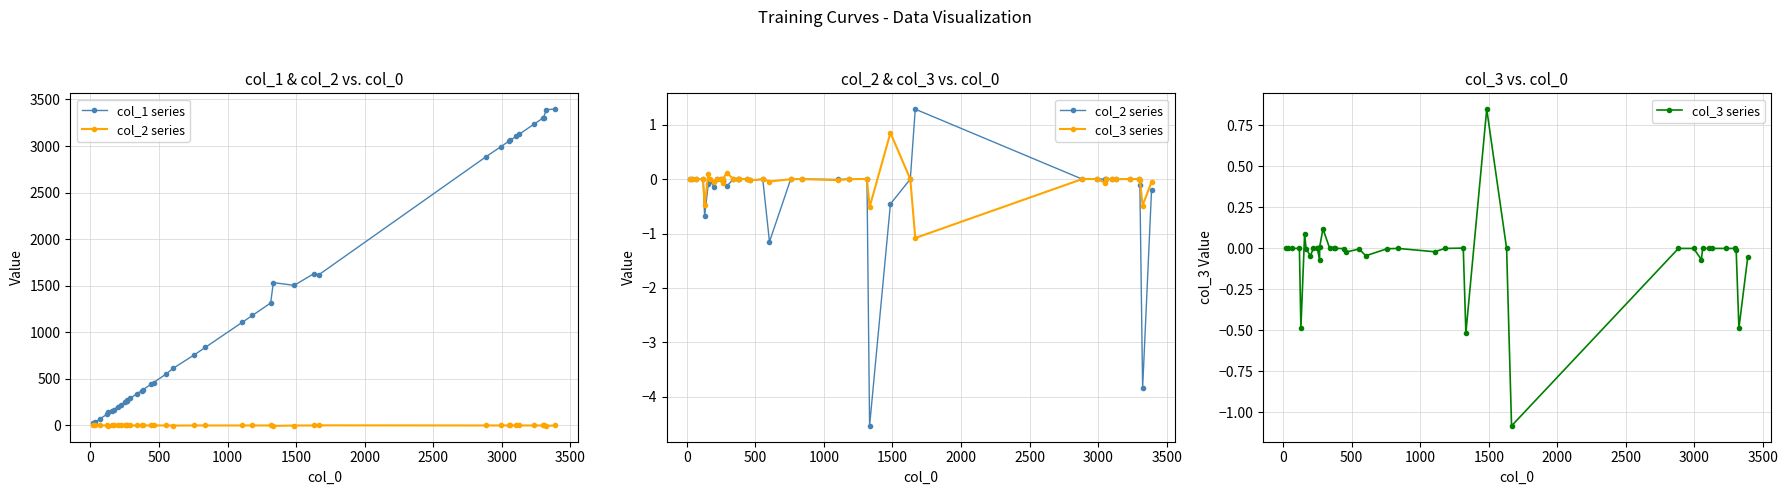

Reading left to right, what are all the values shown in this chart?

col_1 series: 22.0	36.0	68.0	120.0	143.0	158.0	169.0	202.0	222.0	251.0	268.0	269.0	294.0	341.0	373.0	382.0	443.0	461.0	555.0	614.0	759.0	839.0	1106.0	1182.0	1315.0	1534.0	1504.0	1631.0	1619.0	2884.0	2995.0	3051.0	3061.0	3105.0	3128.0	3233.0	3300.0	3306.0	3392.0	3396.0
col_2 series: 0.0	0.0	0.0	0.0	-0.7	-0.1	-0.0	-0.1	0.0	0.0	-0.0	-0.0	-0.1	0.0	0.0	0.0	0.0	-0.0	0.0	-1.2	0.0	0.0	-0.0	0.0	0.0	-4.5	-0.5	0.0	1.3	0.0	0.0	0.0	0.0	0.0	0.0	0.0	0.0	-0.1	-3.8	-0.2
col_3 series: 0.0	0.0	0.0	0.0	-0.5	0.1	-0.0	-0.0	0.0	-0.0	-0.1	0.0	0.1	-0.0	0.0	-0.0	-0.0	-0.0	-0.0	-0.0	-0.0	0.0	-0.0	0.0	0.0	-0.5	0.8	-0.0	-1.1	0.0	0.0	-0.1	0.0	-0.0	0.0	0.0	0.0	-0.0	-0.5	-0.0